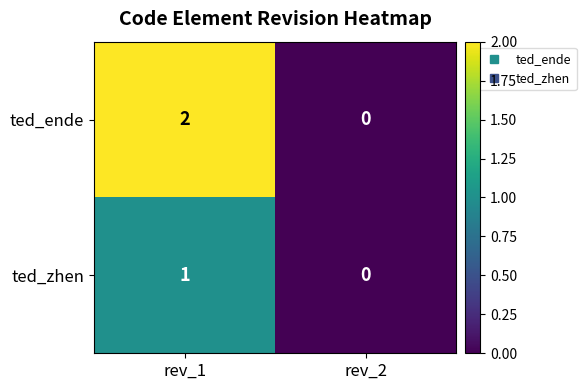

How many values in the ted_ende series are below 2?

1